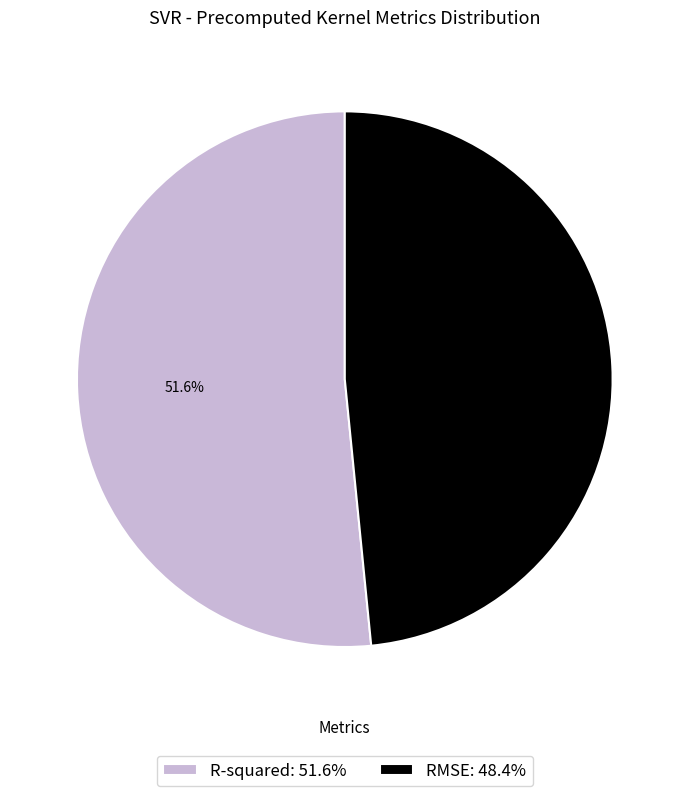

Is it true that R-squared is 52% of the pie?

True